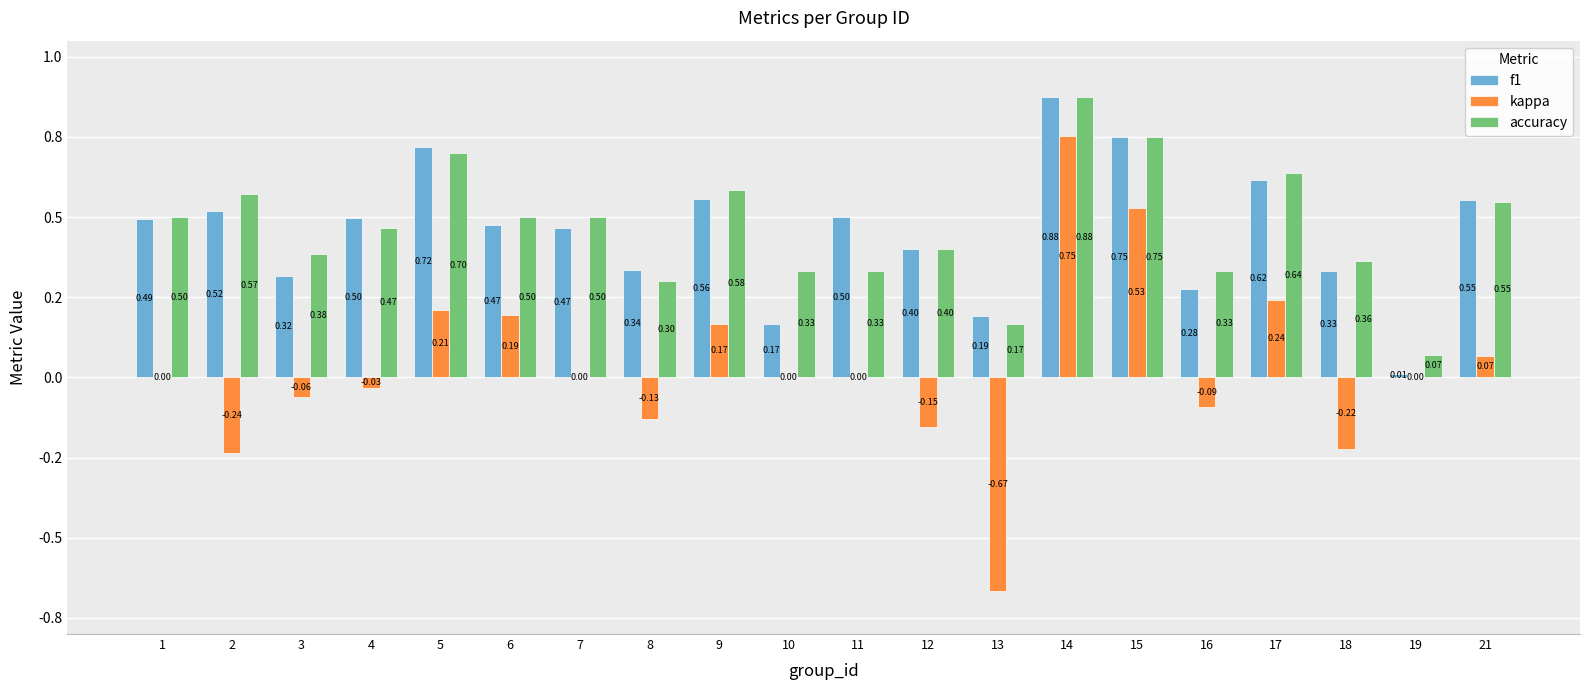

What are all the series names shown in the legend?

f1, kappa, accuracy